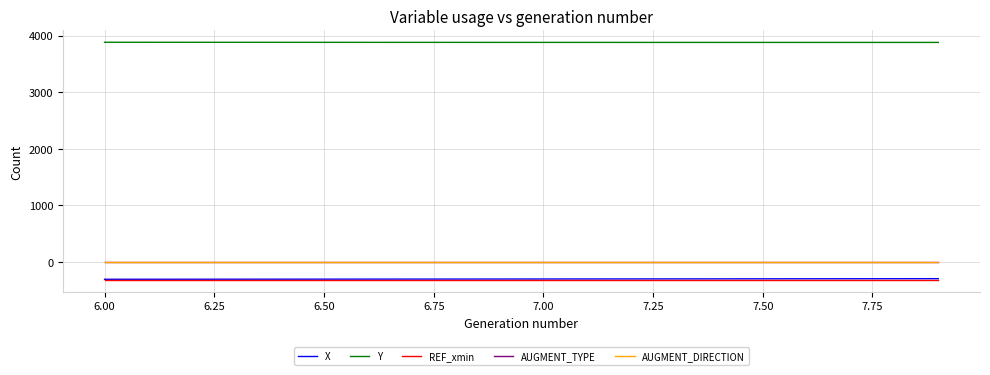

Does the chart have visible grid lines?

Yes